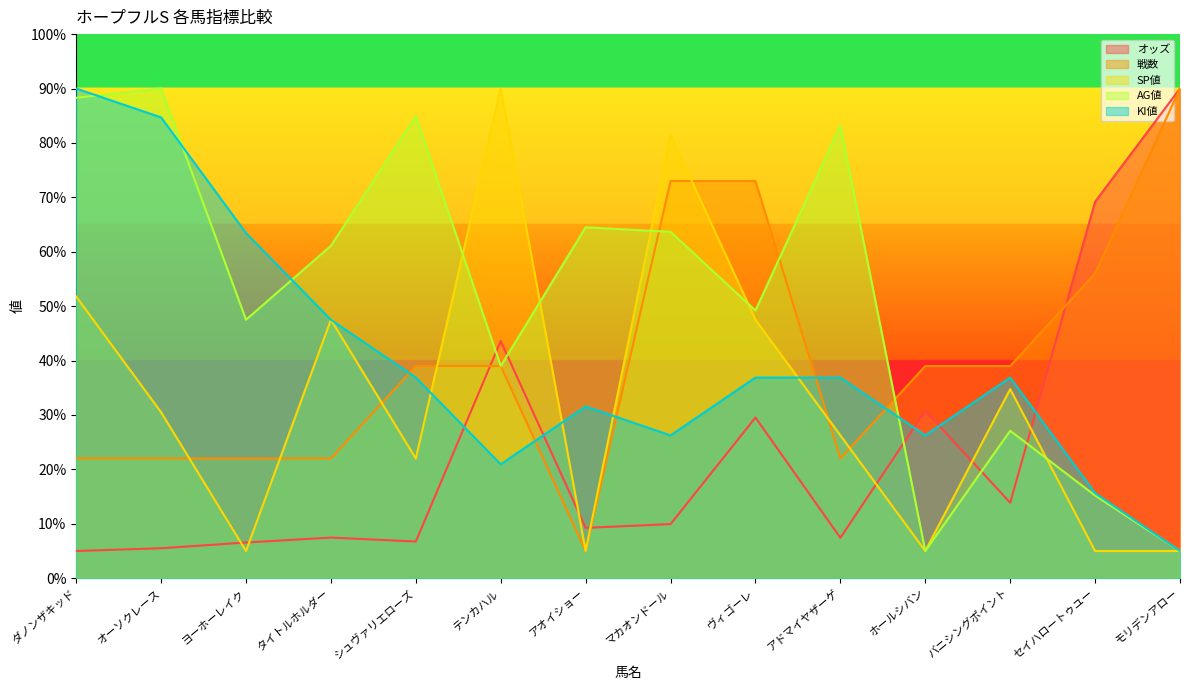

What is the highest value of the KI値 series?

90.0